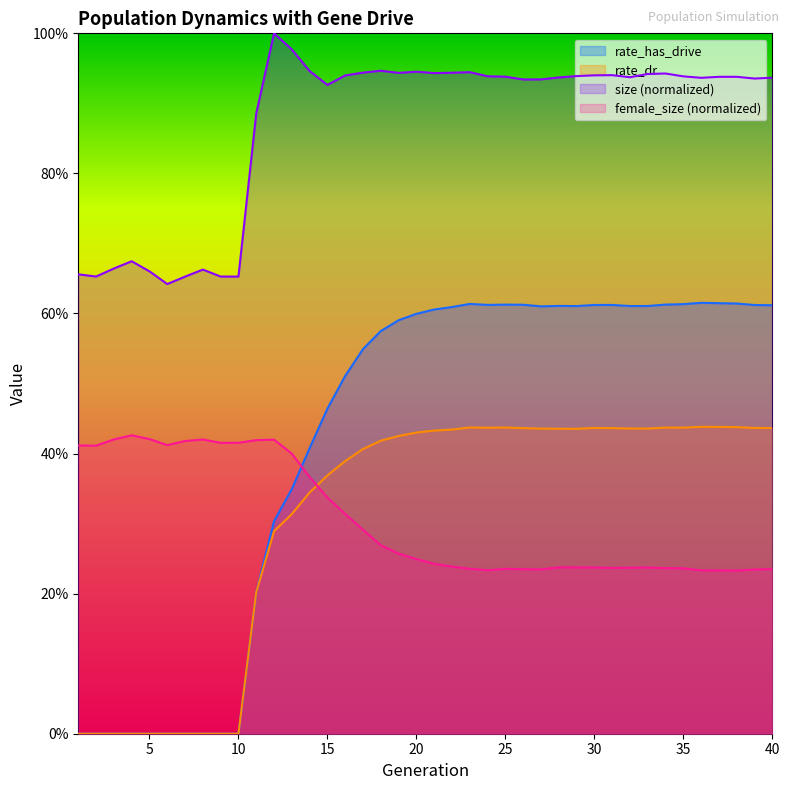

True or false: rate_dr and rate_has_drive cross at least once.

False